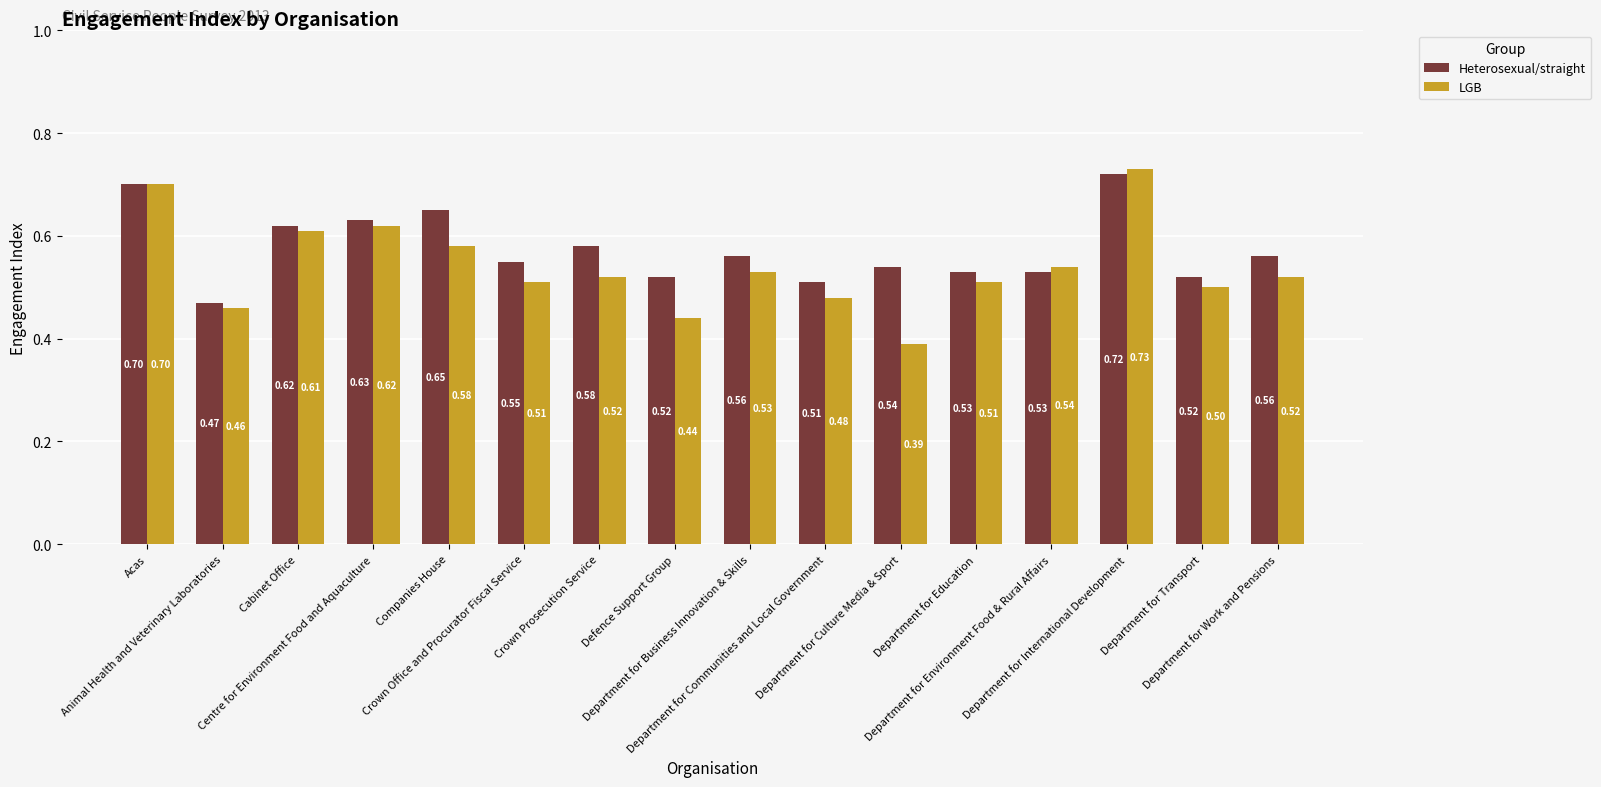

At how many categories does at least one series exceed 0?

16